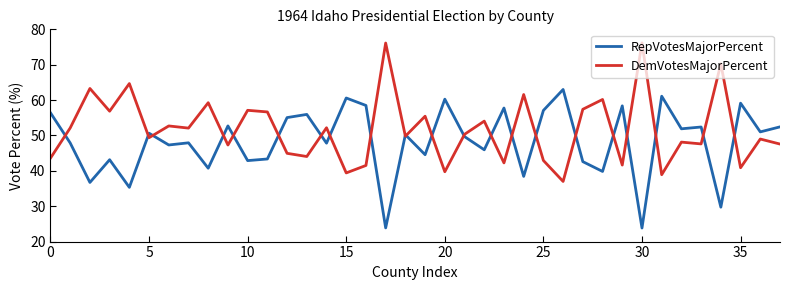

Rank the series by their average value, from highest to lowest.

DemVotesMajorPercent, RepVotesMajorPercent